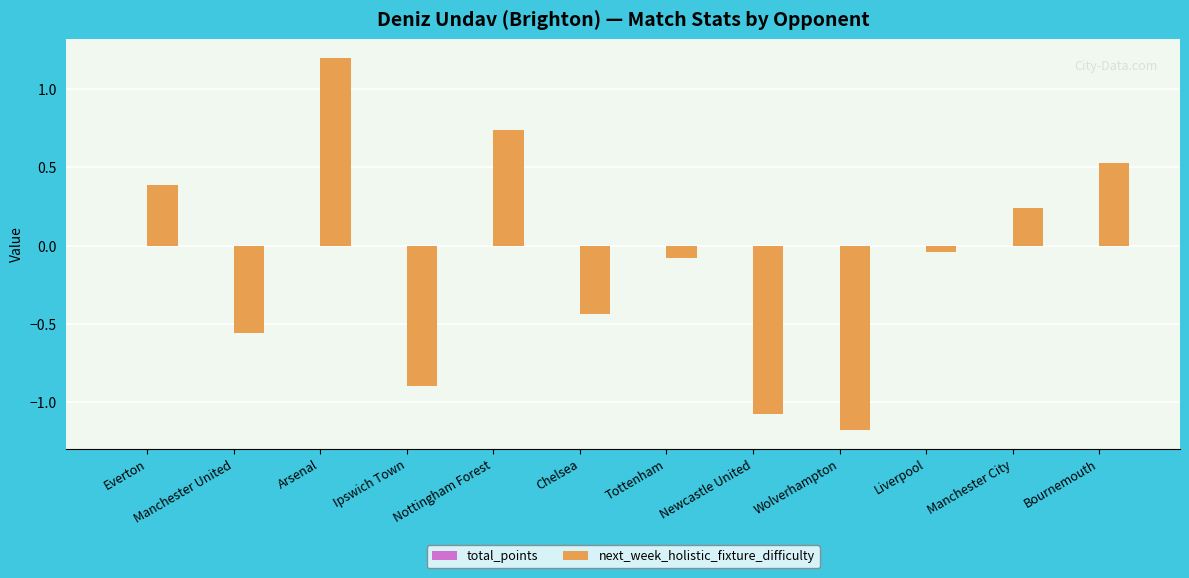

How many bars are there in total?

12